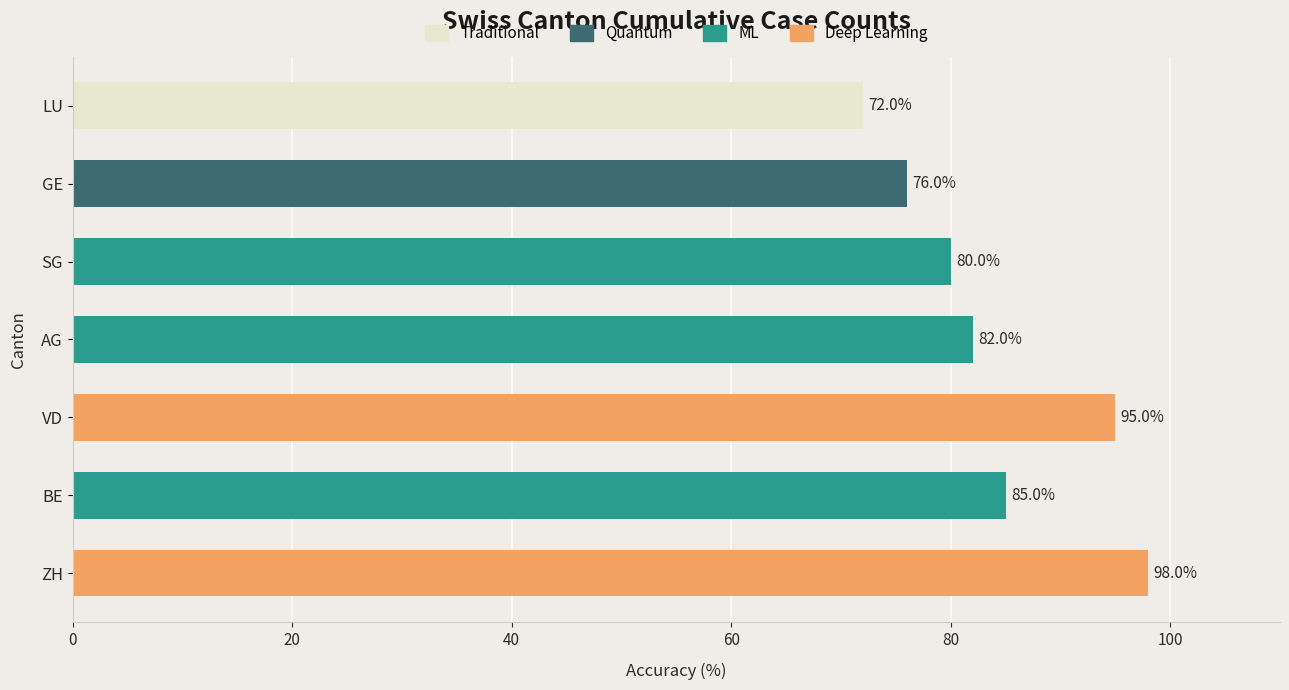

Between GE and AG, which is larger?

AG